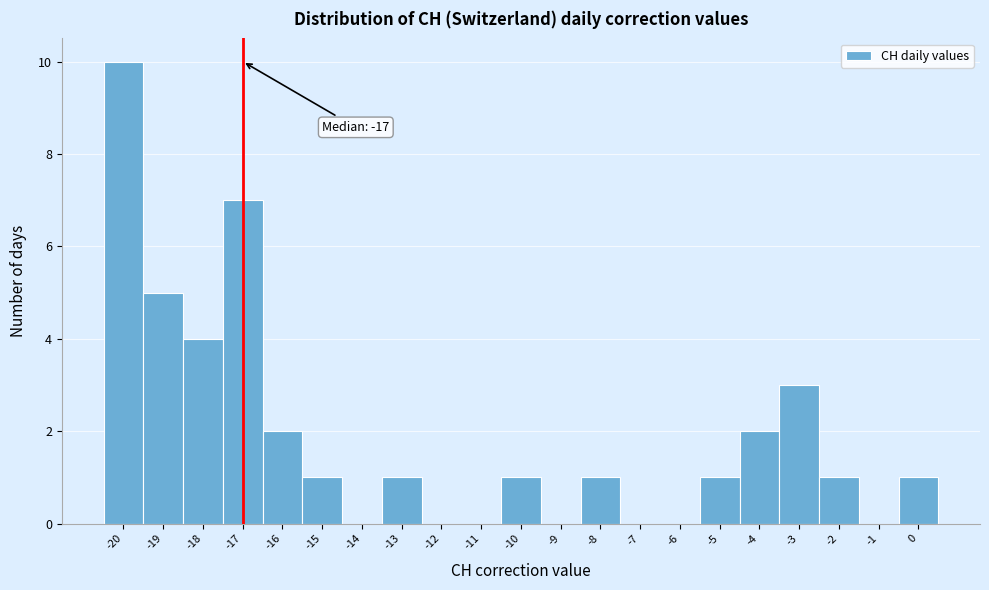

Which range on the x-axis has the tallest bar?

-20.5 to -19.5